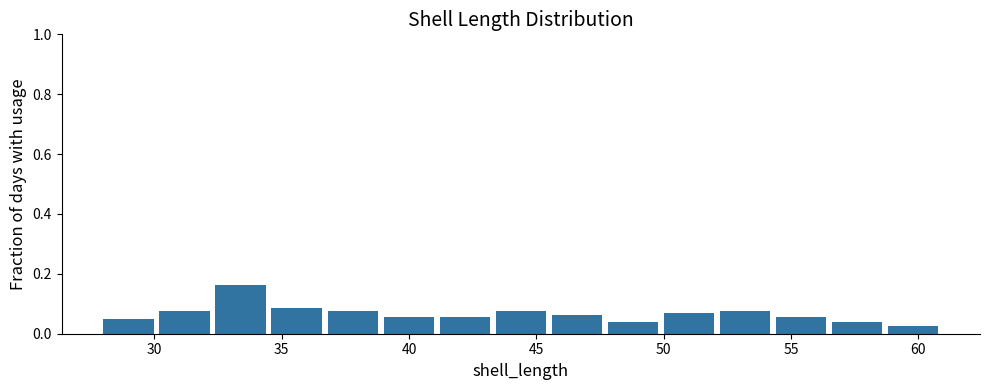

Which range on the x-axis has the tallest bar?

32.4 to 34.6